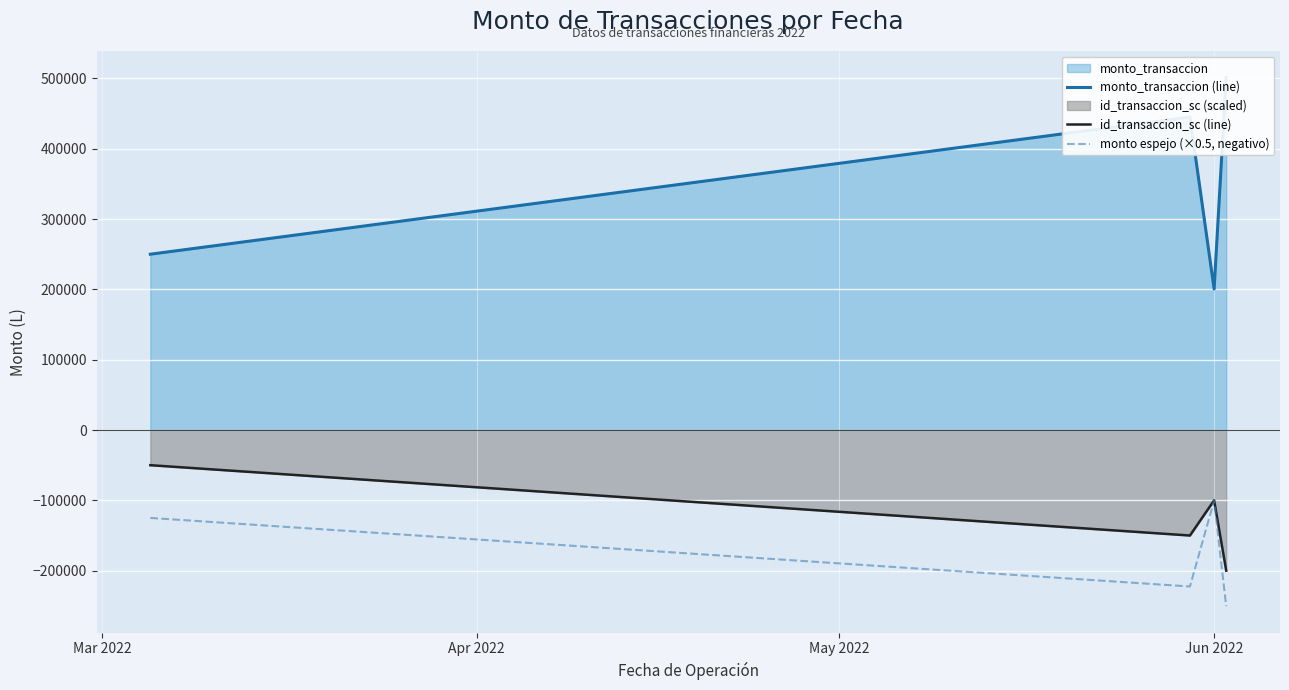

True or false: monto espejo (×0.5, negativo) and monto_transaccion (line) intersect in this chart.

False